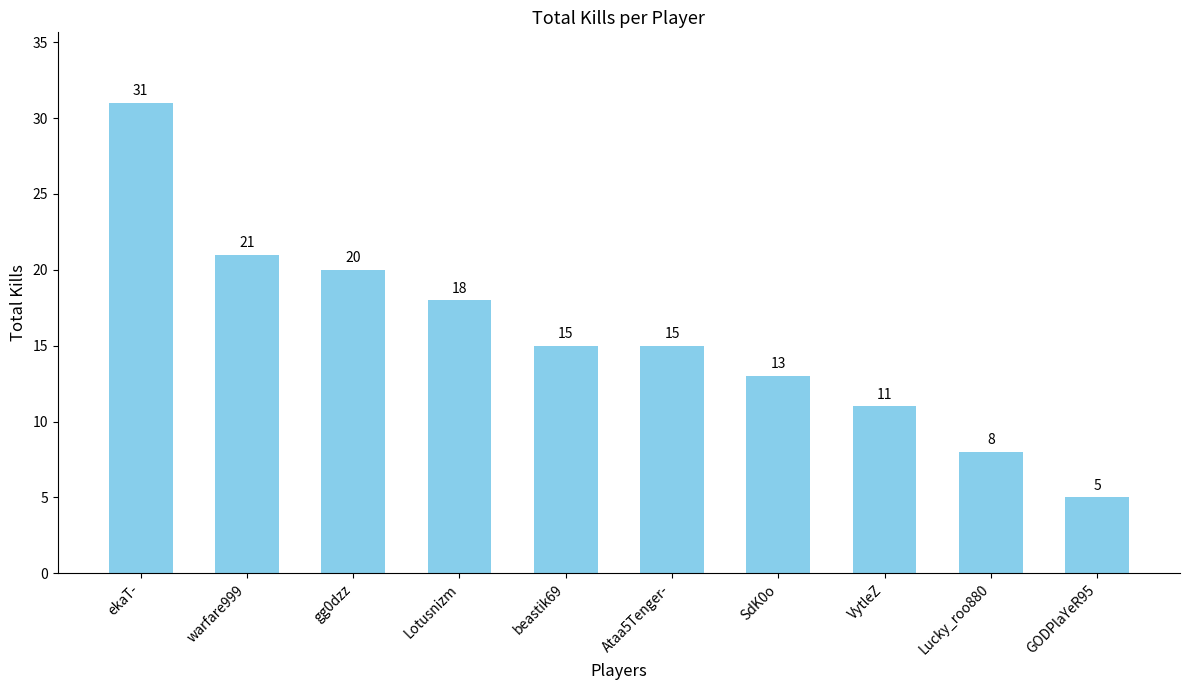

How many values are below 15?

4